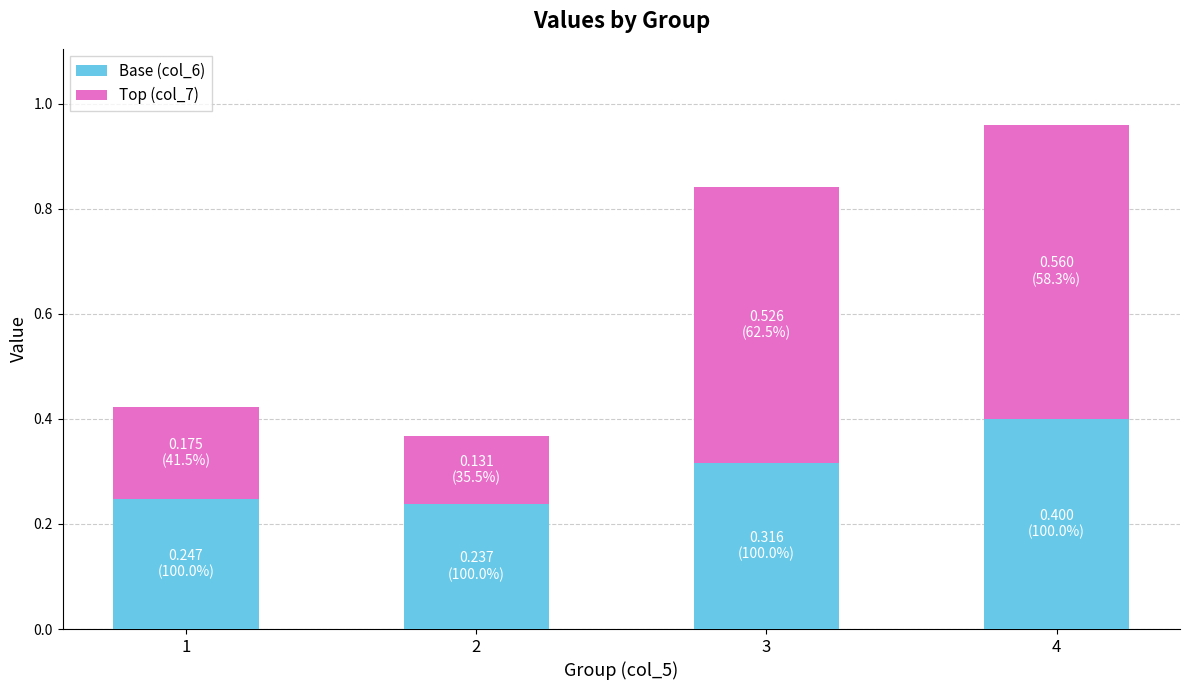

Count the number of data series in this chart.

2